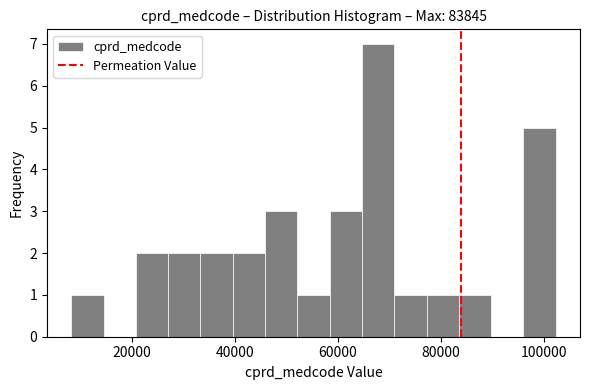

Read against the x-axis, roughly where is the centre of the tallest bar?

68000